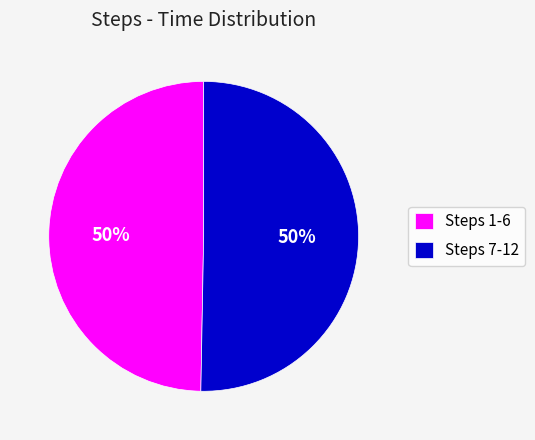

To the nearest percent, what percentage of the pie is Steps 7-12?

50%